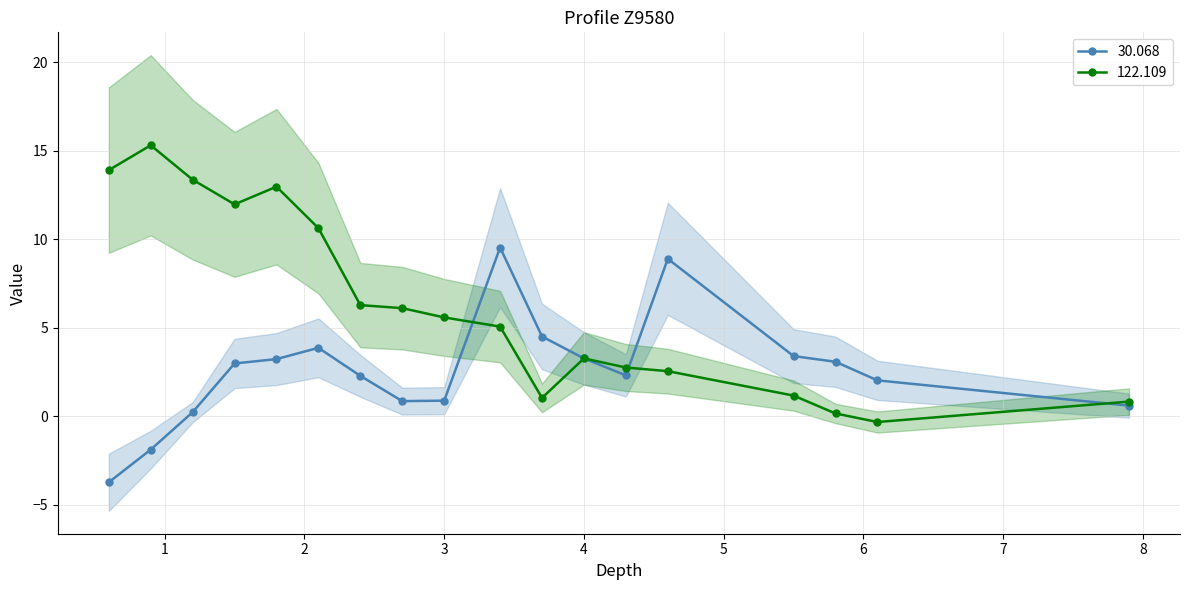

What are all the series names shown in the legend?

30.068, 122.109